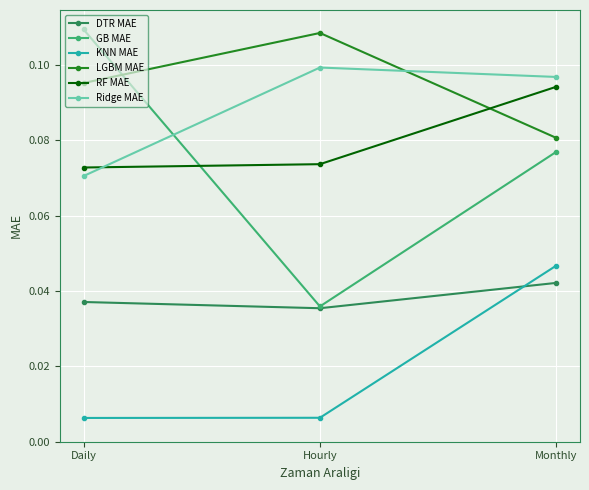

Between Hourly and Monthly, which series saw the biggest shift?

GB MAE